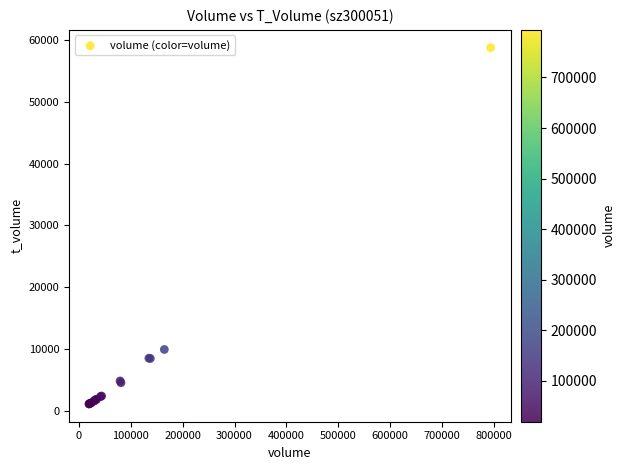

What Y value in the scatter plot is closest to 29942?

9906